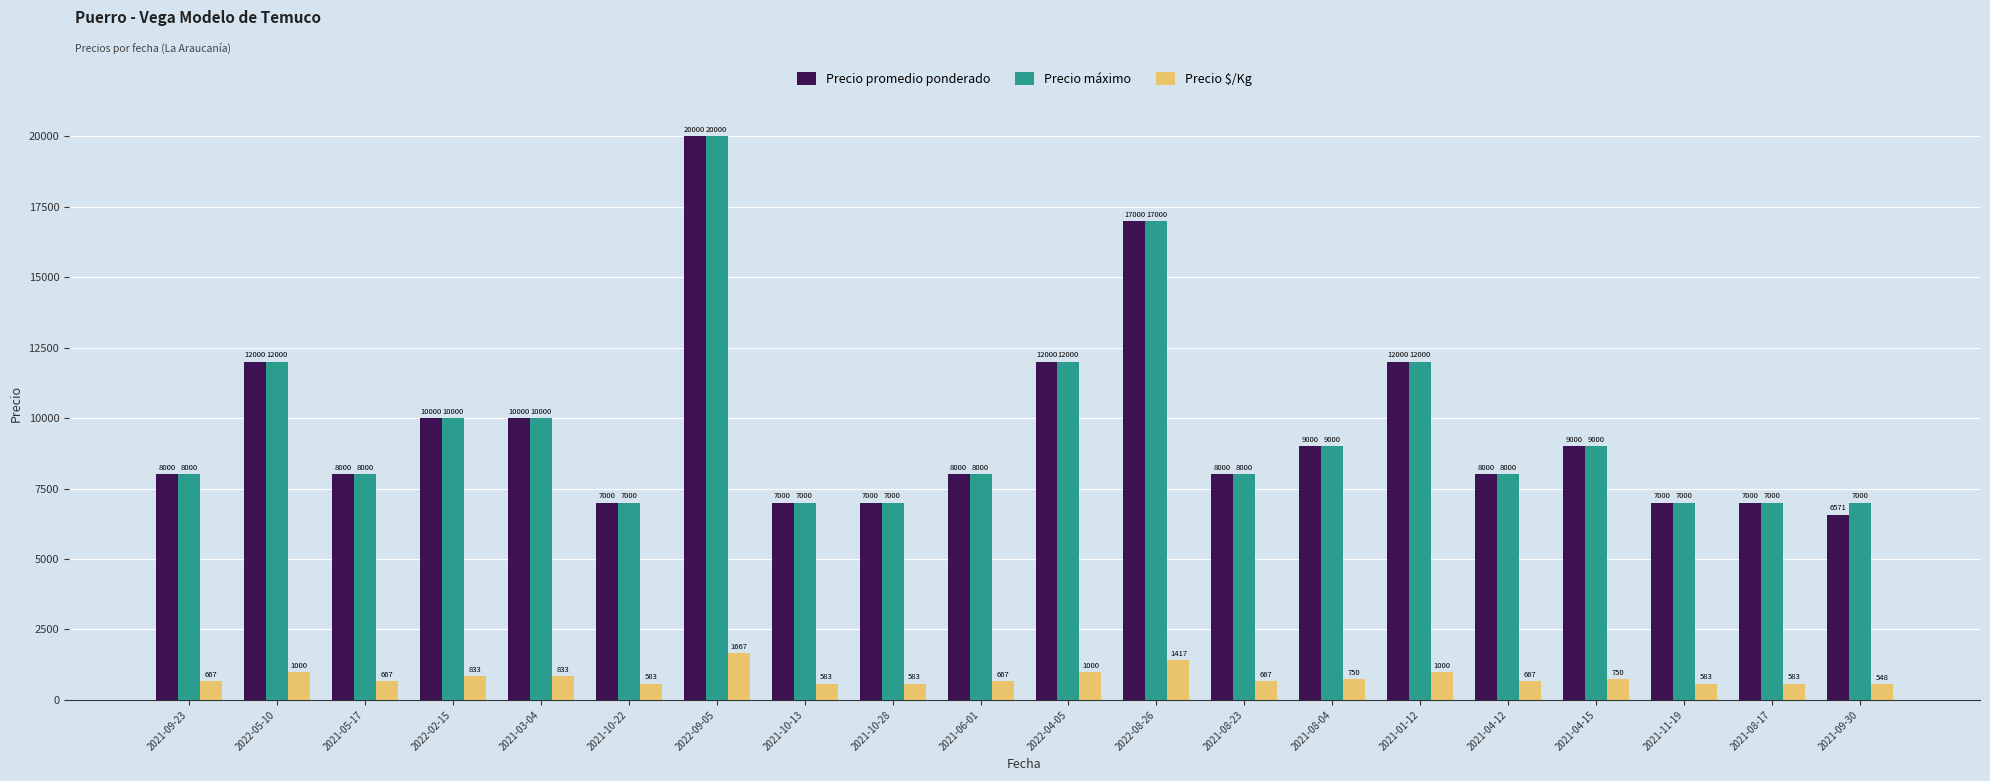

What is the value of the Precio promedio ponderado bar at the 17th from the left?

9000